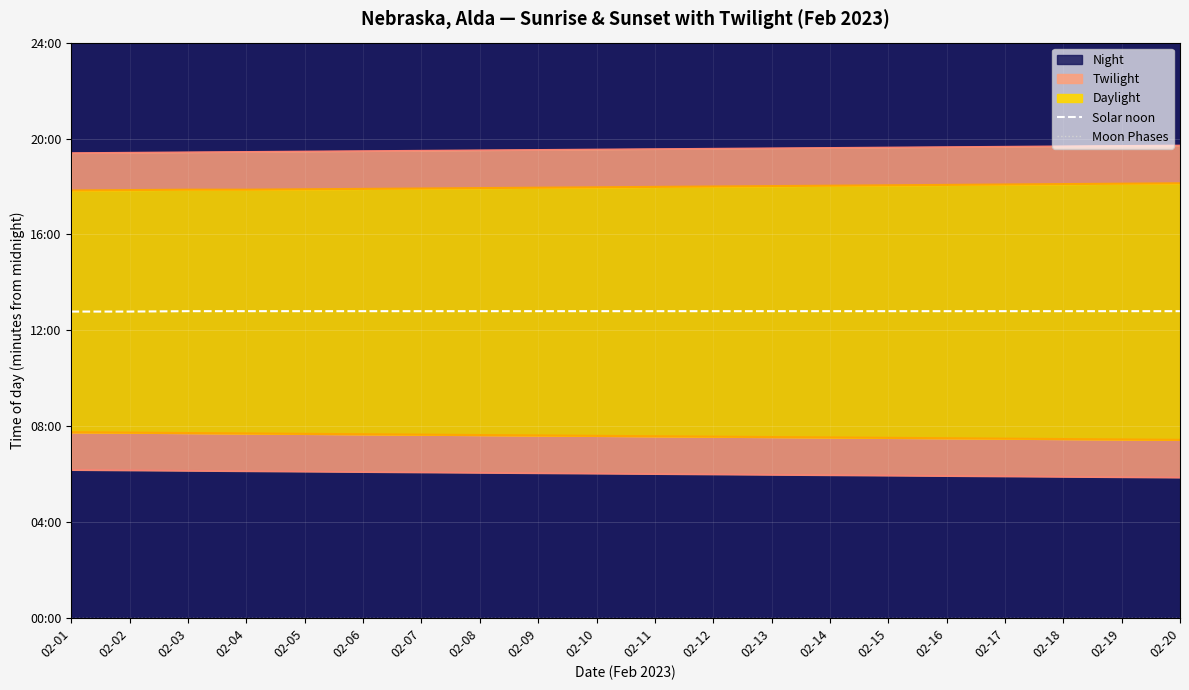

Rank the categories by Moon Phases value from lowest to highest.

02-01, 02-02, 02-03, 02-04, 02-05, 02-06, 02-07, 02-08, 02-09, 02-10, 02-11, 02-12, 02-13, 02-14, 02-15, 02-16, 02-17, 02-18, 02-19, 02-20